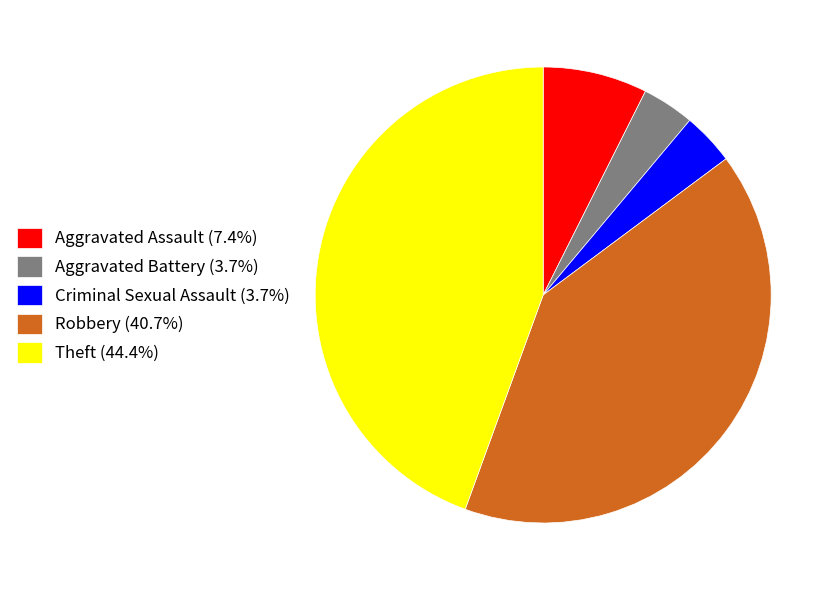

How many segments does this pie chart have?

5